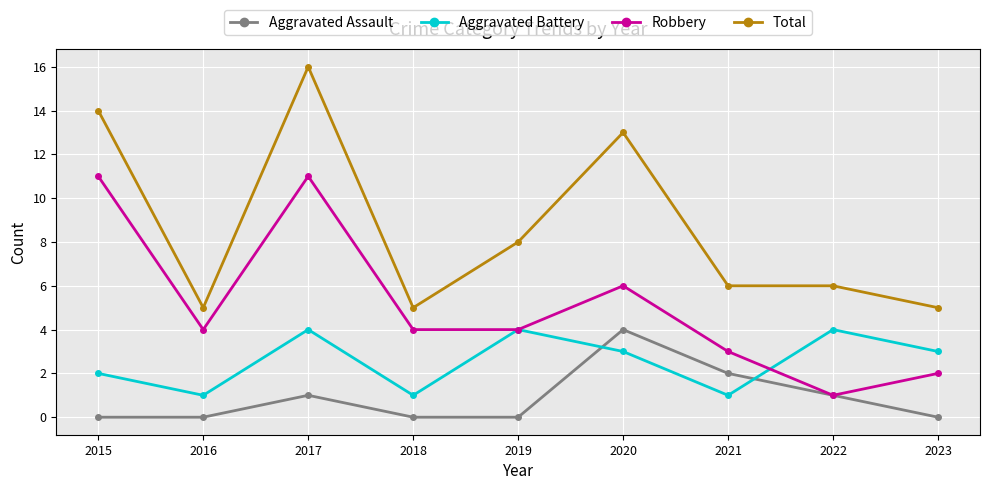

At how many categories does at least one series exceed 12?

3